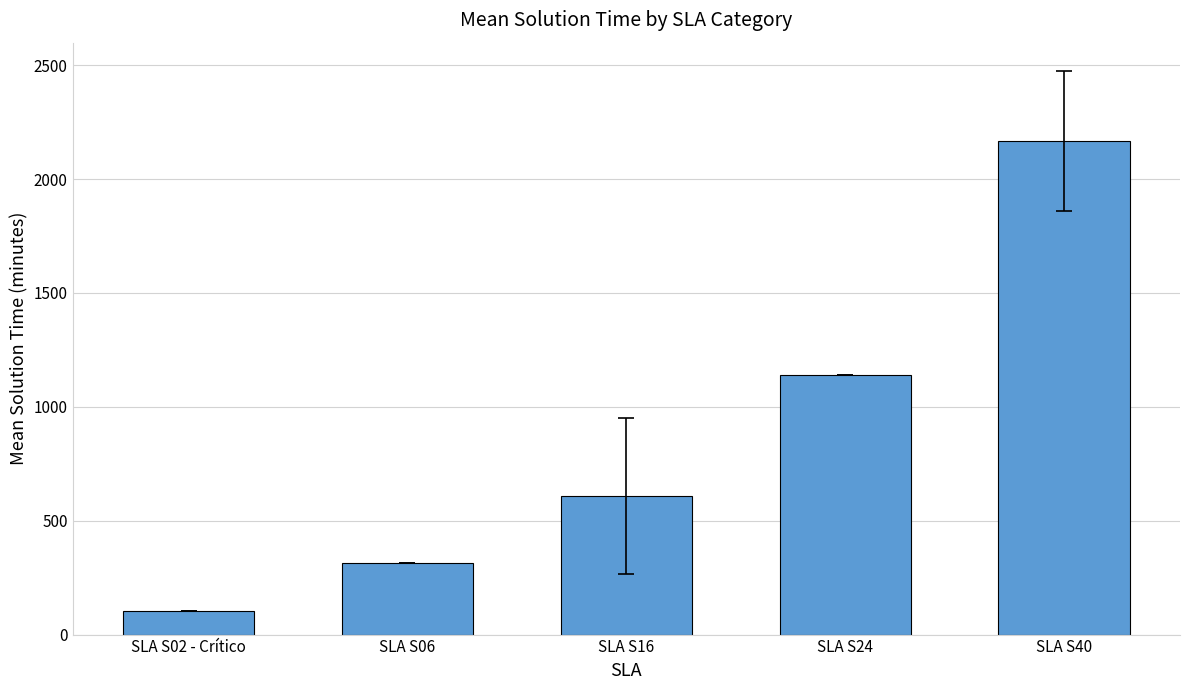

How many bars are there in total?

5